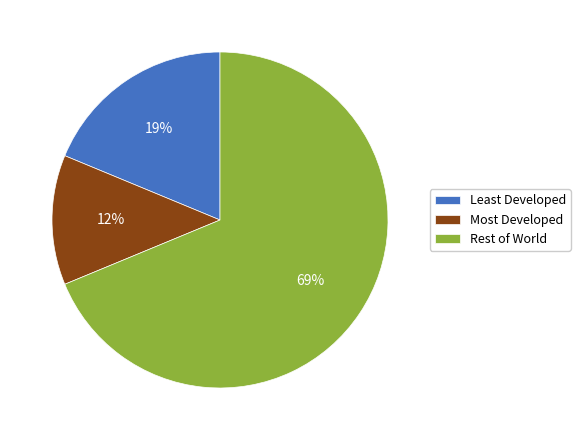

How many segments does this pie chart have?

3